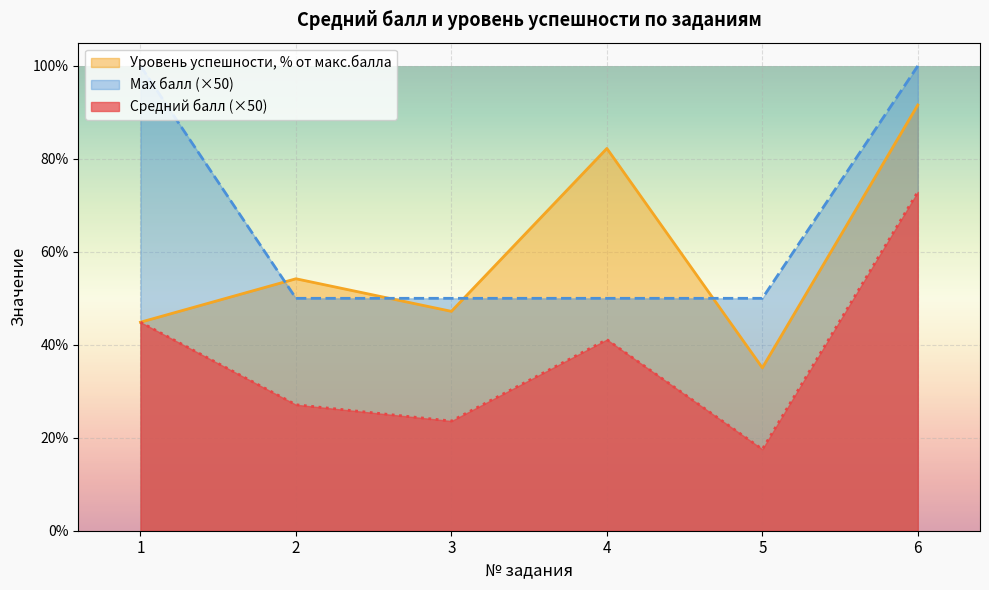

True or false: Средний балл and Уровень успешности, % от макс.балла intersect in this chart.

False